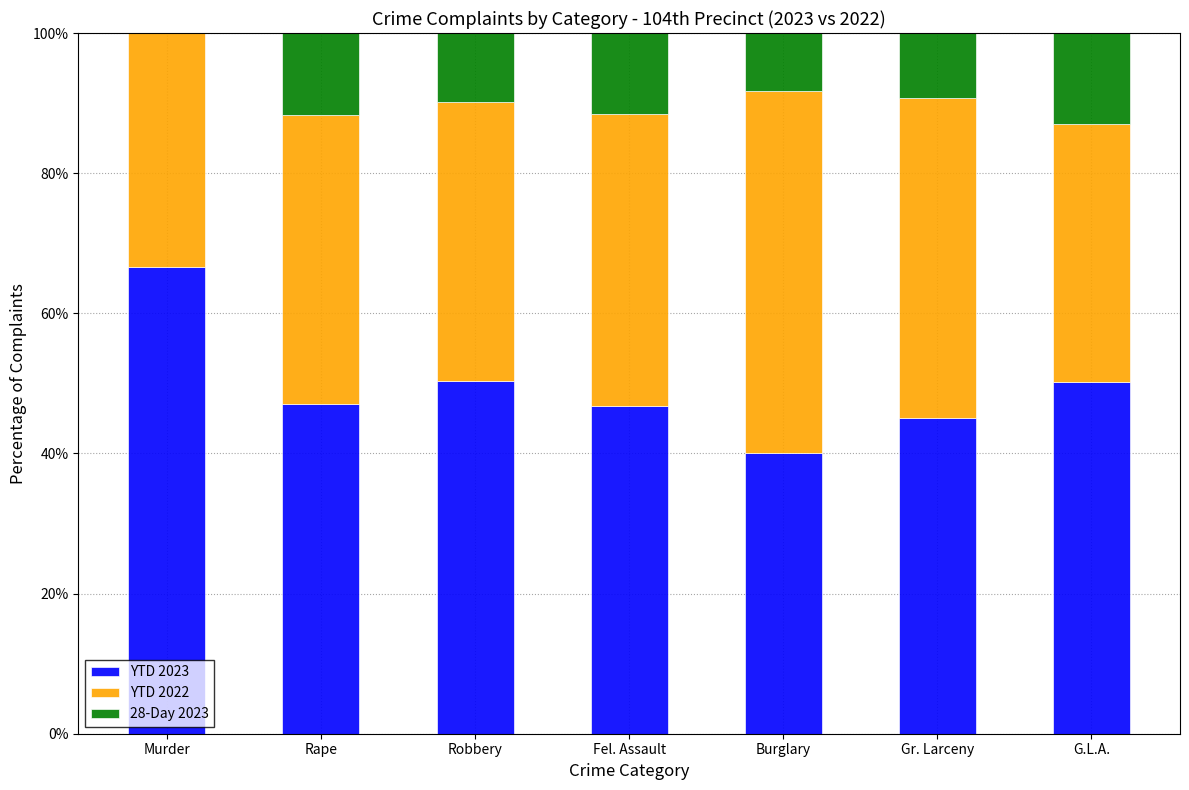

Count the number of categories in the chart.

7